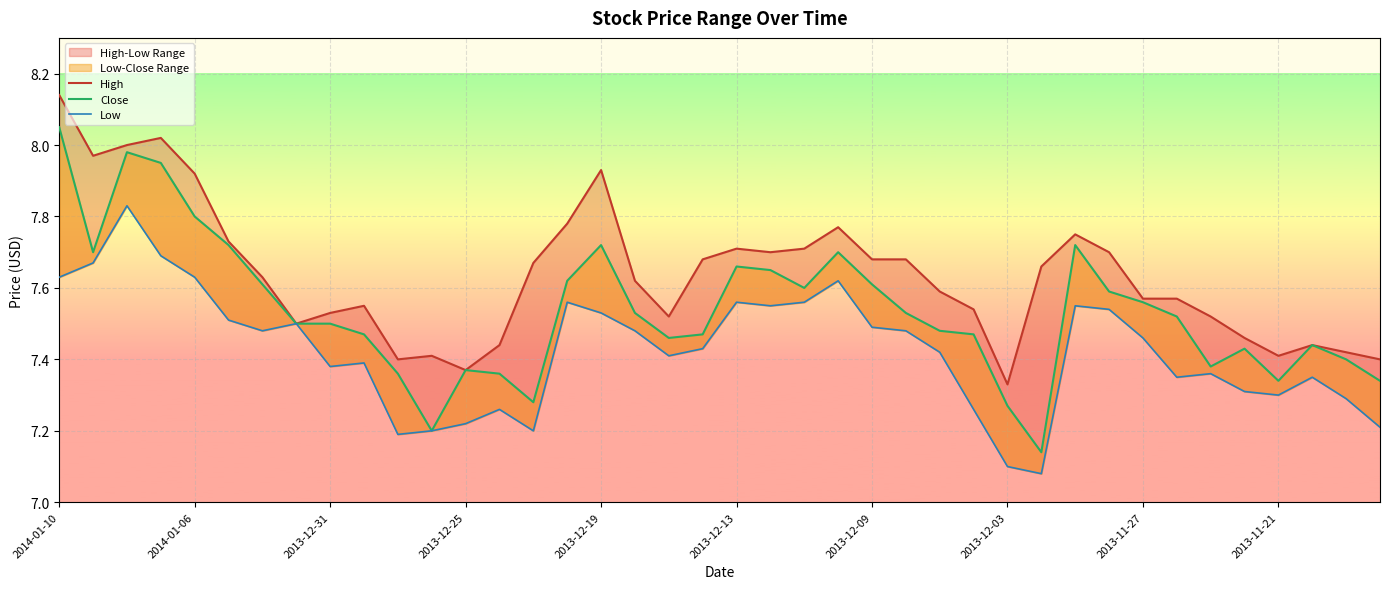

Which has a higher value, 24 or 2013-12-31?

2013-12-31